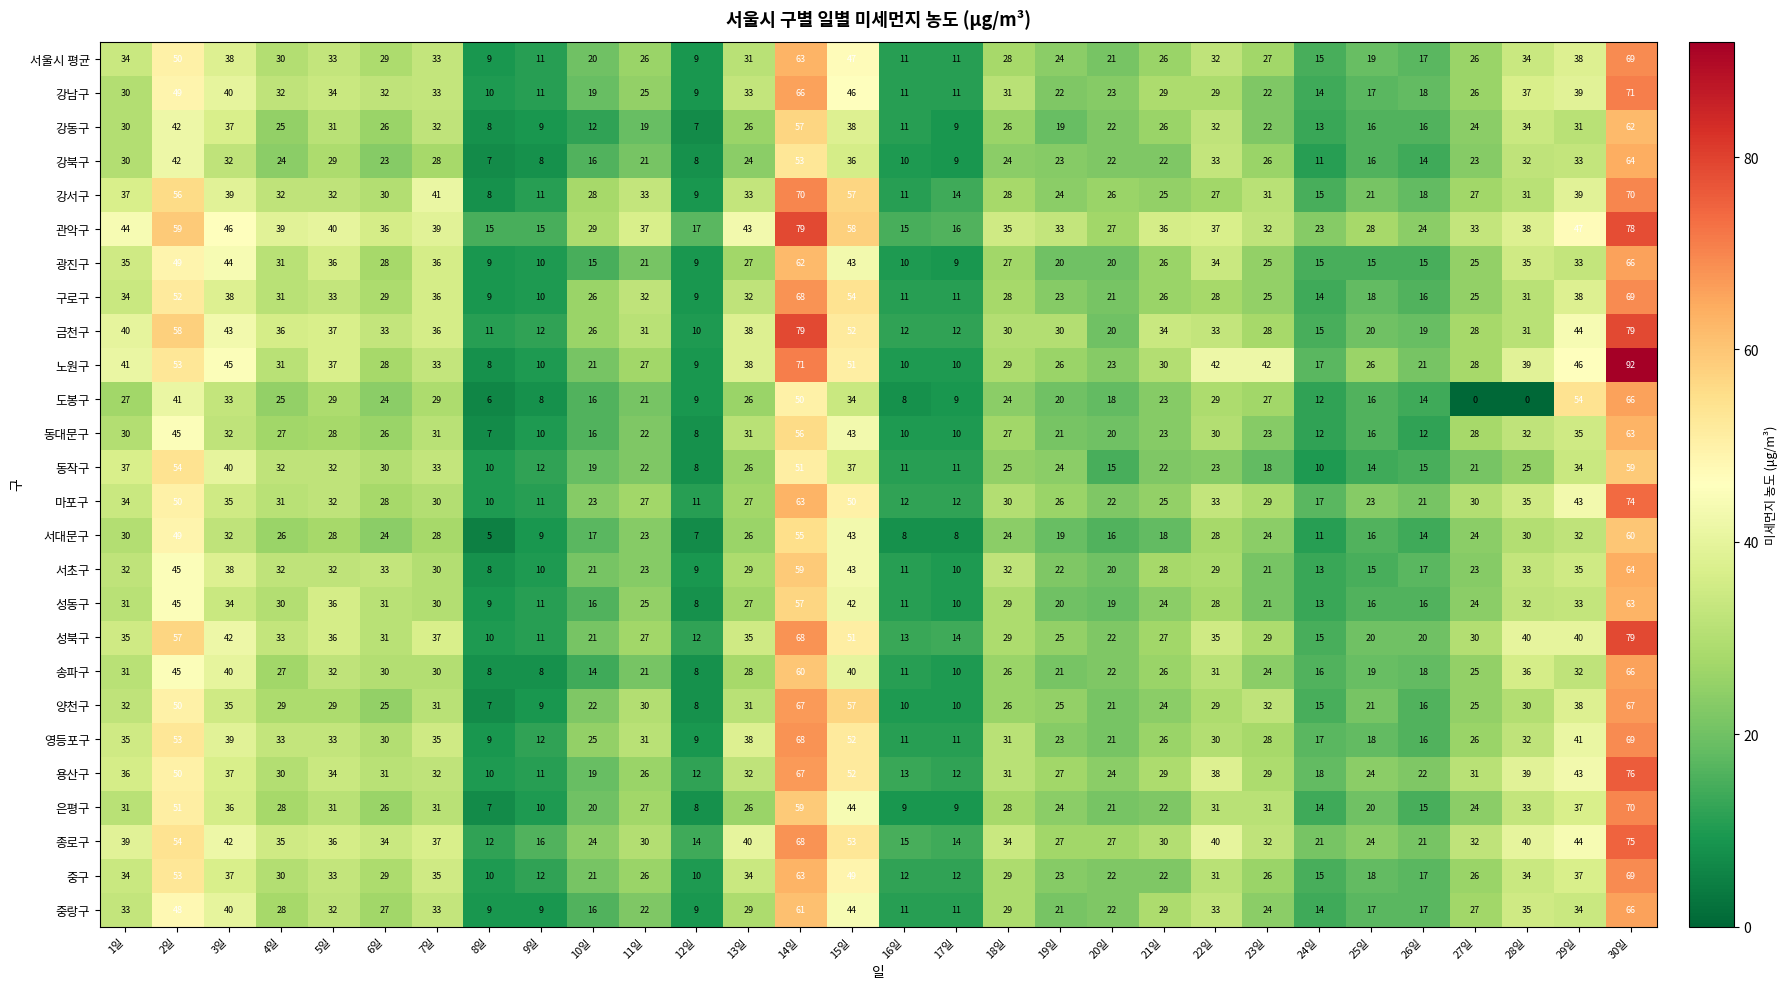

What is the difference between the maximum and second lowest values in the 서대문구 series?

53